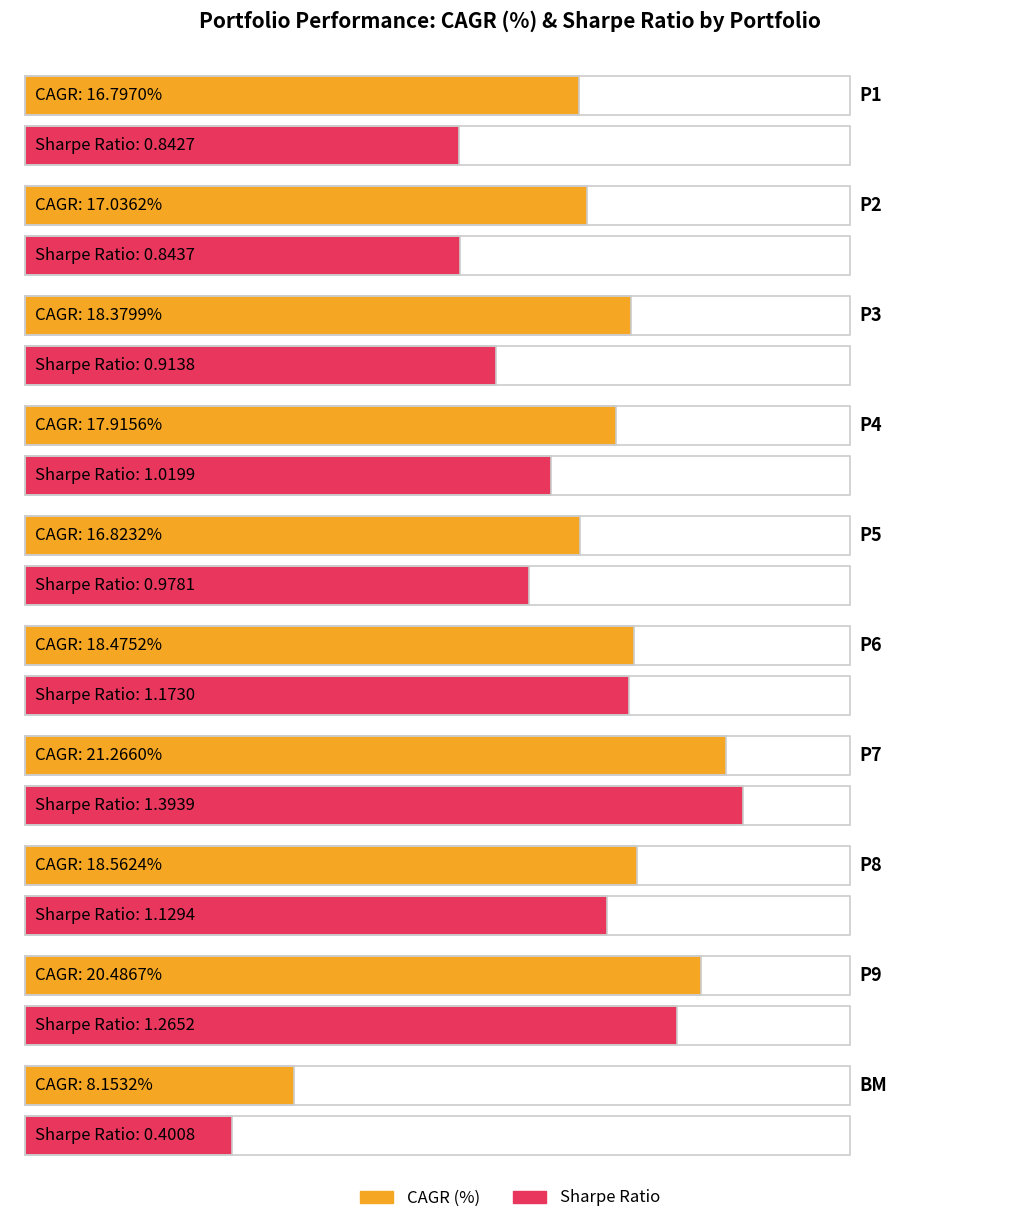

Which series changed the most between P1 and P2?

CAGR (%)